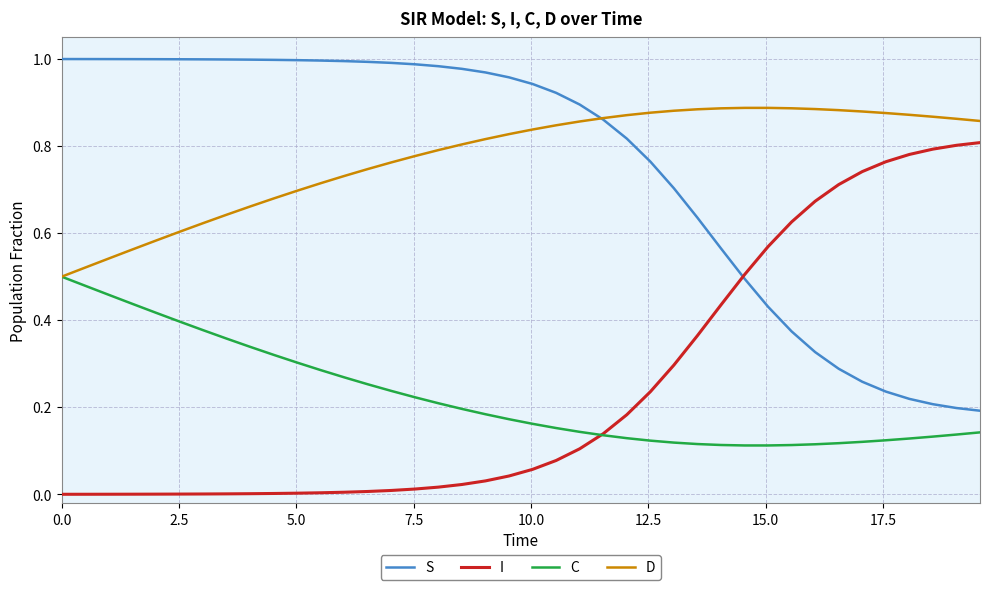

What are all the series names shown in the legend?

S, I, C, D